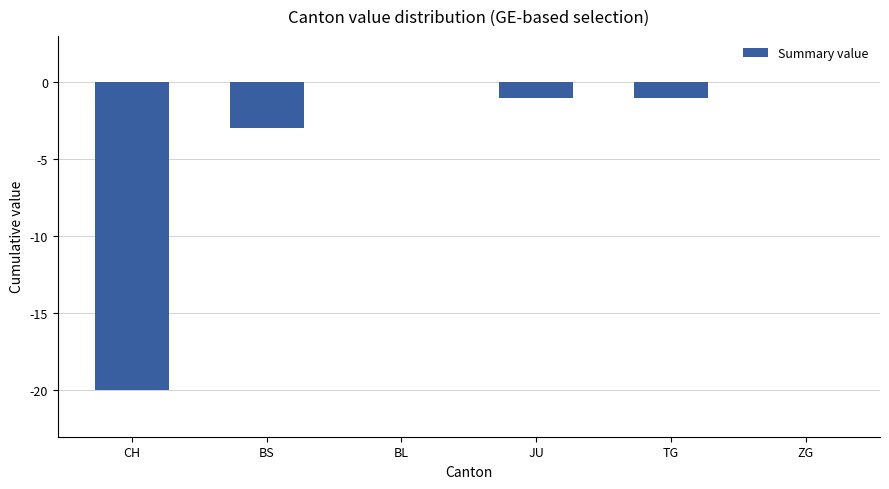

Reading left to right, transcribe all the data shown in this chart.

-20	-3	0	-1	-1	0